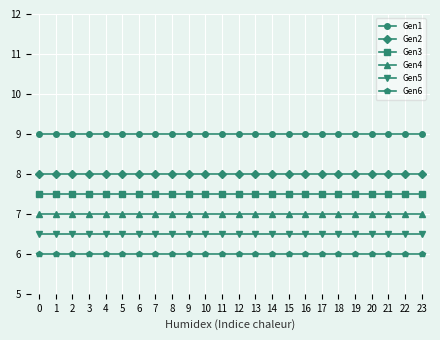

Reading left to right, transcribe all the data shown in this chart.

Gen1: 9.0	9.0	9.0	9.0	9.0	9.0	9.0	9.0	9.0	9.0	9.0	9.0	9.0	9.0	9.0	9.0	9.0	9.0	9.0	9.0	9.0	9.0	9.0	9.0
Gen2: 8.0	8.0	8.0	8.0	8.0	8.0	8.0	8.0	8.0	8.0	8.0	8.0	8.0	8.0	8.0	8.0	8.0	8.0	8.0	8.0	8.0	8.0	8.0	8.0
Gen3: 7.5	7.5	7.5	7.5	7.5	7.5	7.5	7.5	7.5	7.5	7.5	7.5	7.5	7.5	7.5	7.5	7.5	7.5	7.5	7.5	7.5	7.5	7.5	7.5
Gen4: 7.0	7.0	7.0	7.0	7.0	7.0	7.0	7.0	7.0	7.0	7.0	7.0	7.0	7.0	7.0	7.0	7.0	7.0	7.0	7.0	7.0	7.0	7.0	7.0
Gen5: 6.5	6.5	6.5	6.5	6.5	6.5	6.5	6.5	6.5	6.5	6.5	6.5	6.5	6.5	6.5	6.5	6.5	6.5	6.5	6.5	6.5	6.5	6.5	6.5
Gen6: 6.0	6.0	6.0	6.0	6.0	6.0	6.0	6.0	6.0	6.0	6.0	6.0	6.0	6.0	6.0	6.0	6.0	6.0	6.0	6.0	6.0	6.0	6.0	6.0